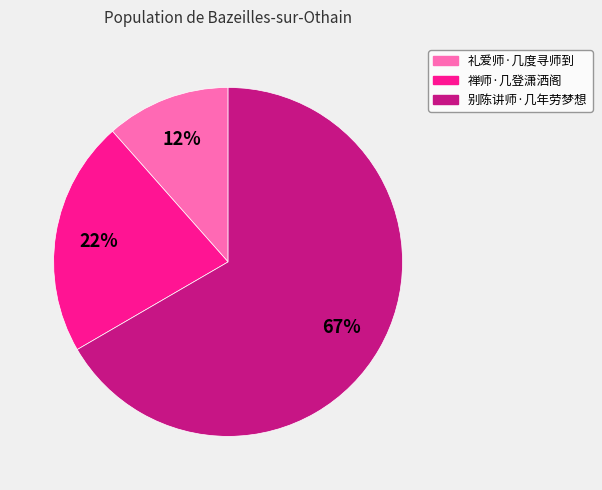

To the nearest percent, what percentage of the pie is 禅师·几登潇洒阁?

22%